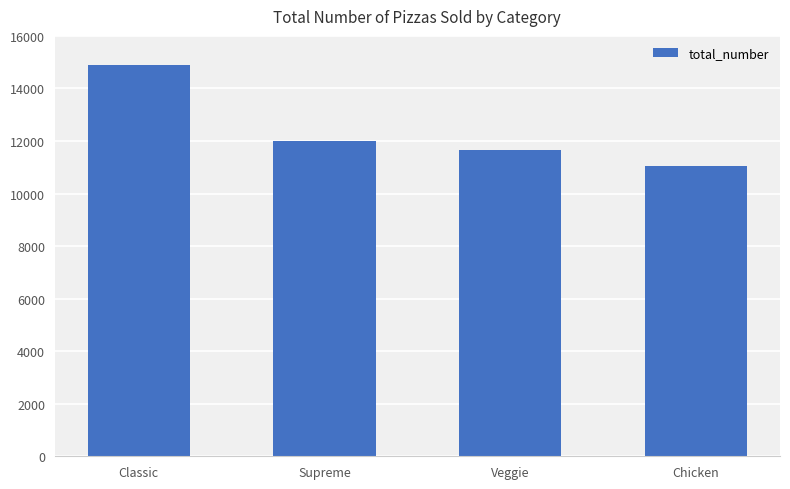

Where is the data nearest to the value 12969?

Supreme